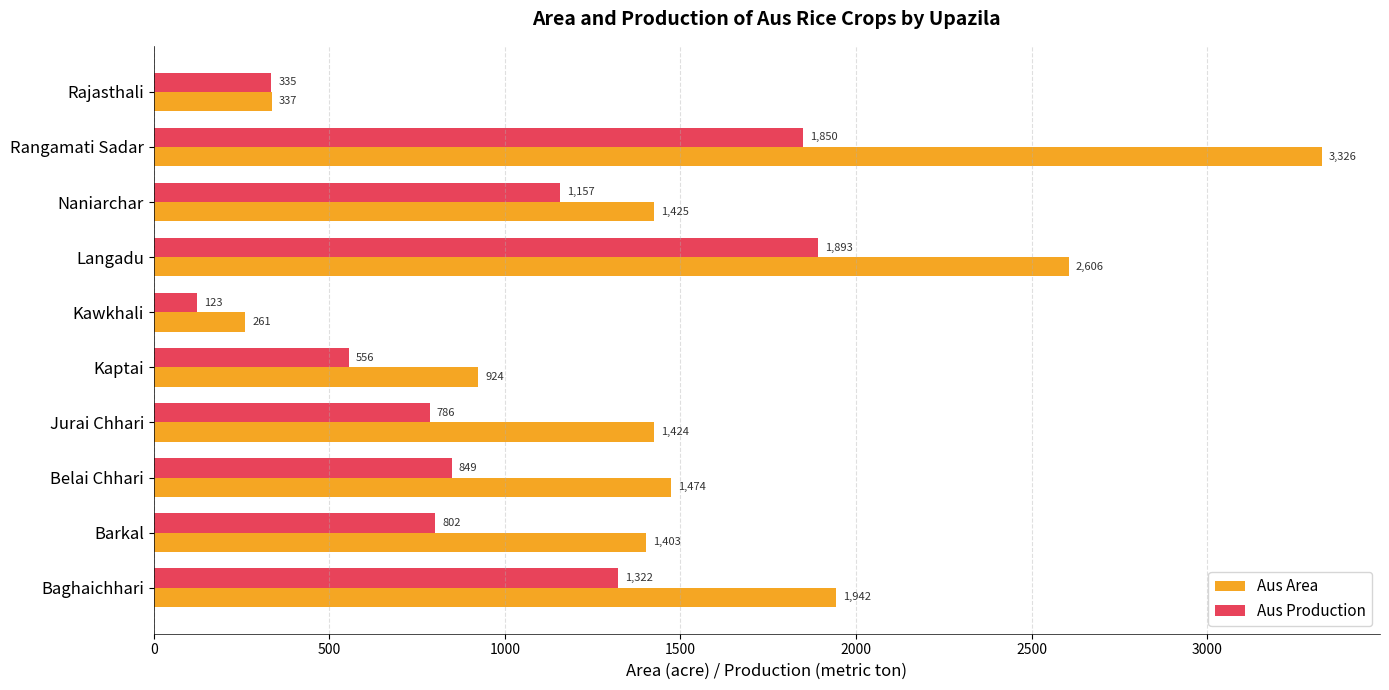

Which series has the largest total across all categories?

Aus Area